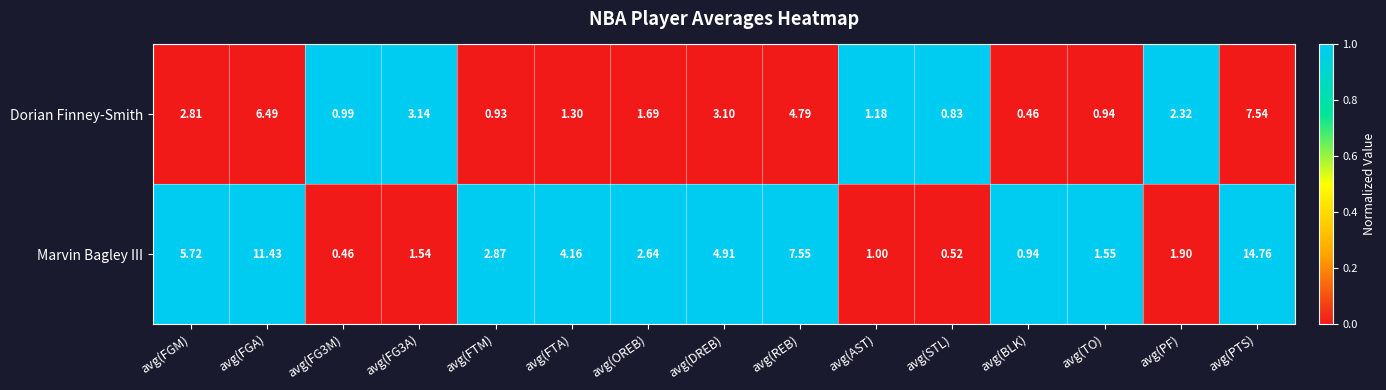

List the series in order of their peak value, highest first.

Marvin Bagley III, Dorian Finney-Smith